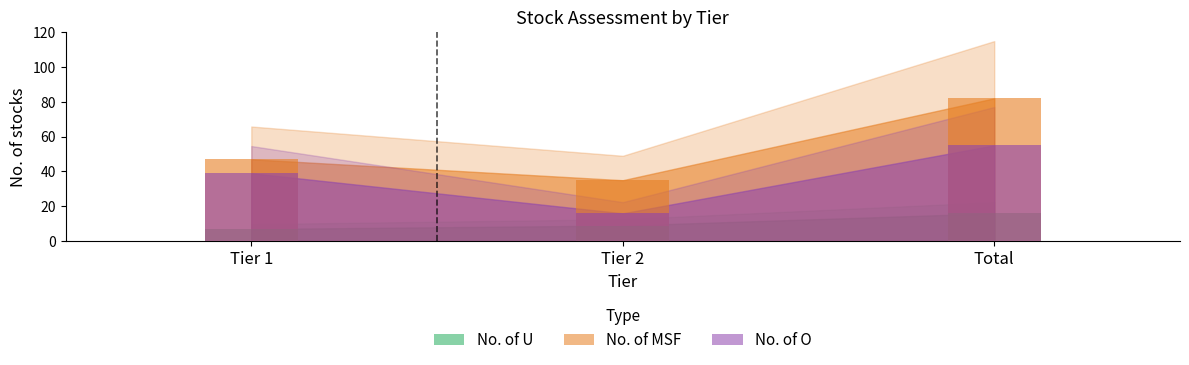

At which label is No. of MSF closest to 58?

Tier 1